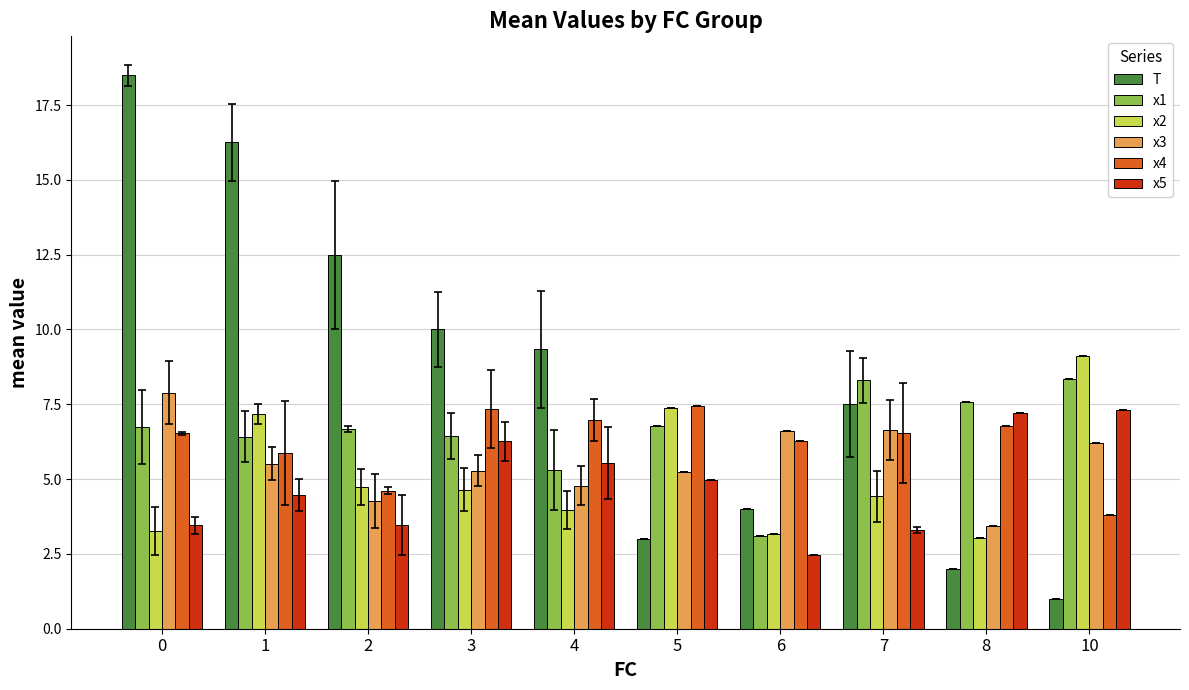

What is the value of the x2 bar at the 4th from the left?

4.6